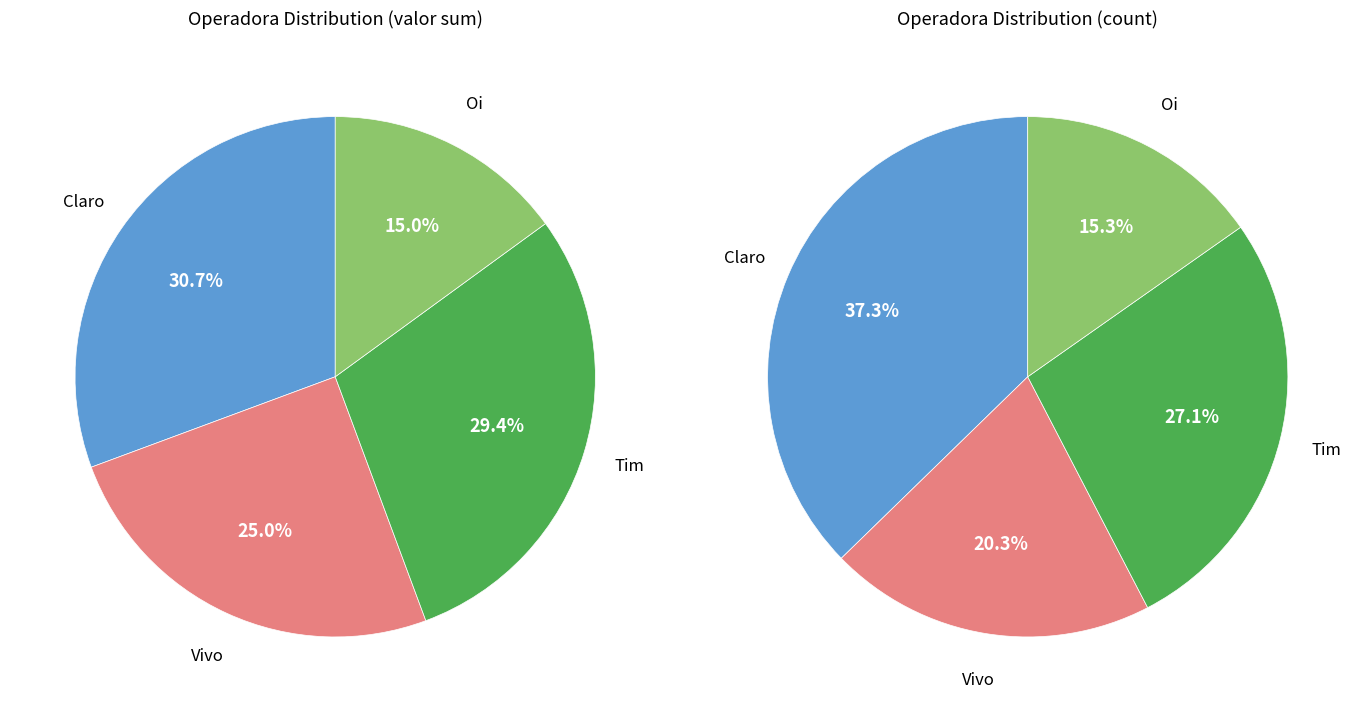

Is there any slice that represents more than half of the pie?

No